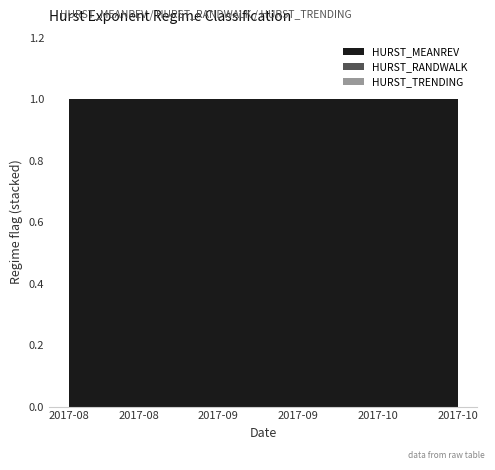

Reading left to right, what are all the values shown in this chart?

HURST_MEANREV: 2017-08-22=1	2017-08-23=1	2017-08-24=1	2017-08-25=1	2017-08-28=1	2017-08-29=1	2017-08-30=1	2017-08-31=1	2017-09-01=1	2017-09-05=1	2017-09-06=1	2017-09-07=1	2017-09-08=1	2017-09-11=1	2017-09-12=1	2017-09-13=1	2017-09-14=1	2017-09-15=1	2017-09-18=1	2017-09-19=1	2017-09-20=1	2017-09-21=1	2017-09-22=1	2017-09-25=1	2017-09-26=1	2017-09-27=1	2017-09-28=1	2017-09-29=1	2017-10-02=1	2017-10-03=1	2017-10-04=1	2017-10-05=1	2017-10-06=1	2017-10-09=1	2017-10-10=1	2017-10-11=1	2017-10-12=1	2017-10-13=1	2017-10-16=1	2017-10-17=1
HURST_RANDWALK: 2017-08-22=0	2017-08-23=0	2017-08-24=0	2017-08-25=0	2017-08-28=0	2017-08-29=0	2017-08-30=0	2017-08-31=0	2017-09-01=0	2017-09-05=0	2017-09-06=0	2017-09-07=0	2017-09-08=0	2017-09-11=0	2017-09-12=0	2017-09-13=0	2017-09-14=0	2017-09-15=0	2017-09-18=0	2017-09-19=0	2017-09-20=0	2017-09-21=0	2017-09-22=0	2017-09-25=0	2017-09-26=0	2017-09-27=0	2017-09-28=0	2017-09-29=0	2017-10-02=0	2017-10-03=0	2017-10-04=0	2017-10-05=0	2017-10-06=0	2017-10-09=0	2017-10-10=0	2017-10-11=0	2017-10-12=0	2017-10-13=0	2017-10-16=0	2017-10-17=0
HURST_TRENDING: 2017-08-22=0	2017-08-23=0	2017-08-24=0	2017-08-25=0	2017-08-28=0	2017-08-29=0	2017-08-30=0	2017-08-31=0	2017-09-01=0	2017-09-05=0	2017-09-06=0	2017-09-07=0	2017-09-08=0	2017-09-11=0	2017-09-12=0	2017-09-13=0	2017-09-14=0	2017-09-15=0	2017-09-18=0	2017-09-19=0	2017-09-20=0	2017-09-21=0	2017-09-22=0	2017-09-25=0	2017-09-26=0	2017-09-27=0	2017-09-28=0	2017-09-29=0	2017-10-02=0	2017-10-03=0	2017-10-04=0	2017-10-05=0	2017-10-06=0	2017-10-09=0	2017-10-10=0	2017-10-11=0	2017-10-12=0	2017-10-13=0	2017-10-16=0	2017-10-17=0